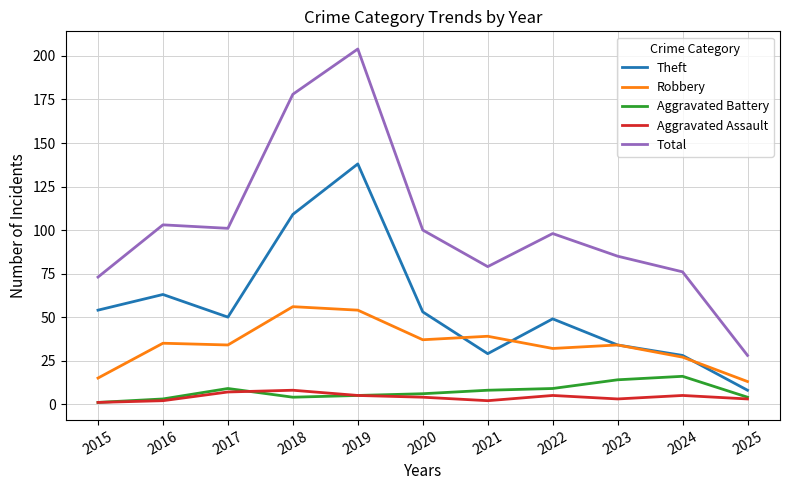

At which category does Theft reach its first local peak?

2016